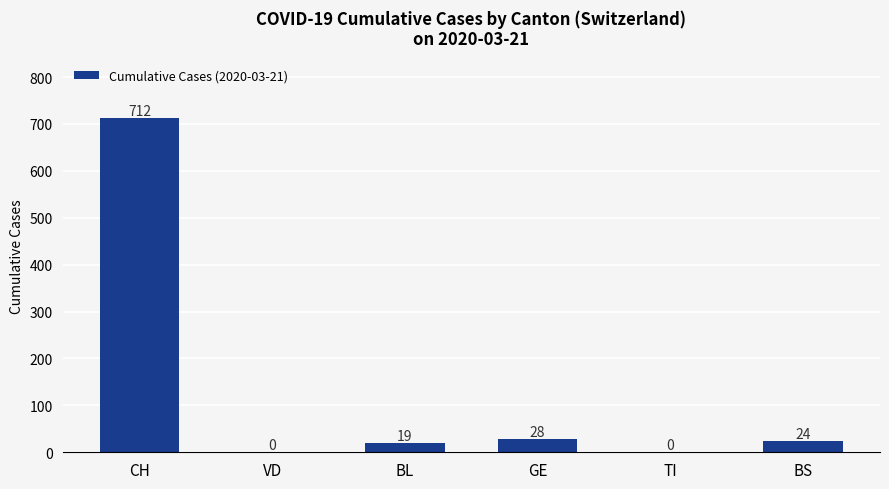

How many distinct data groups are displayed?

1